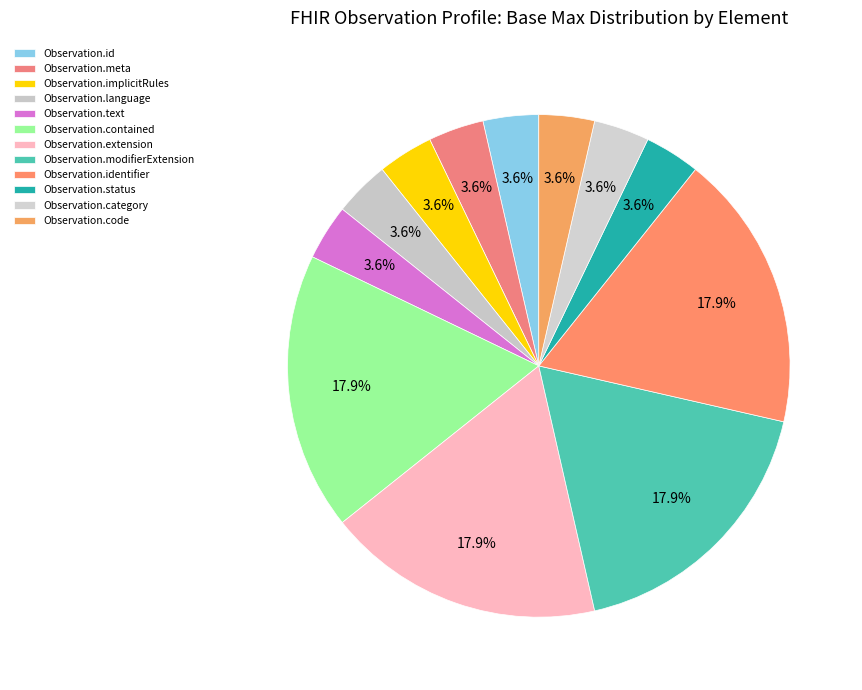

How many slices are in this pie chart?

12